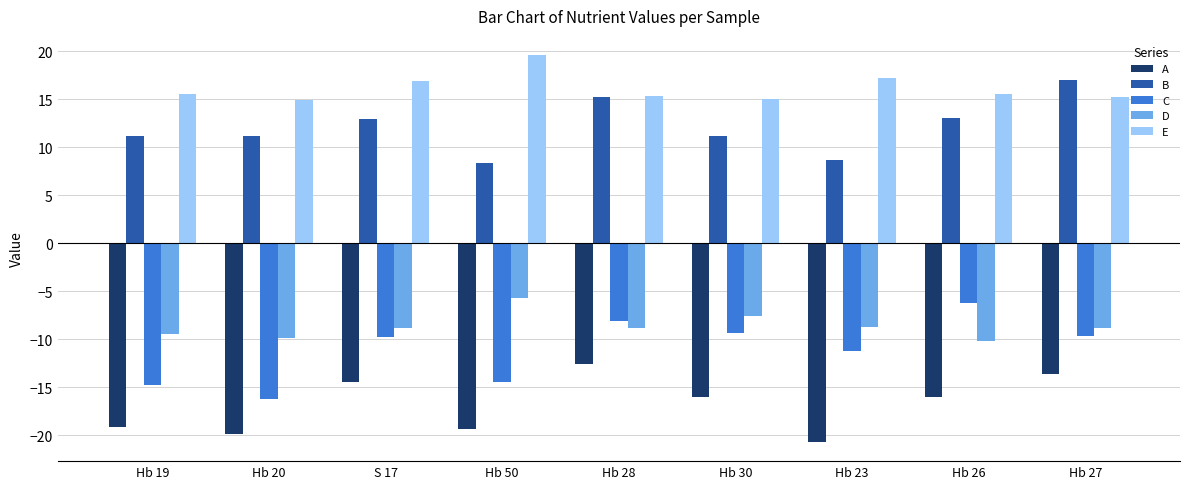

True or false: A has a value of -16.0 at Hb 26.

True